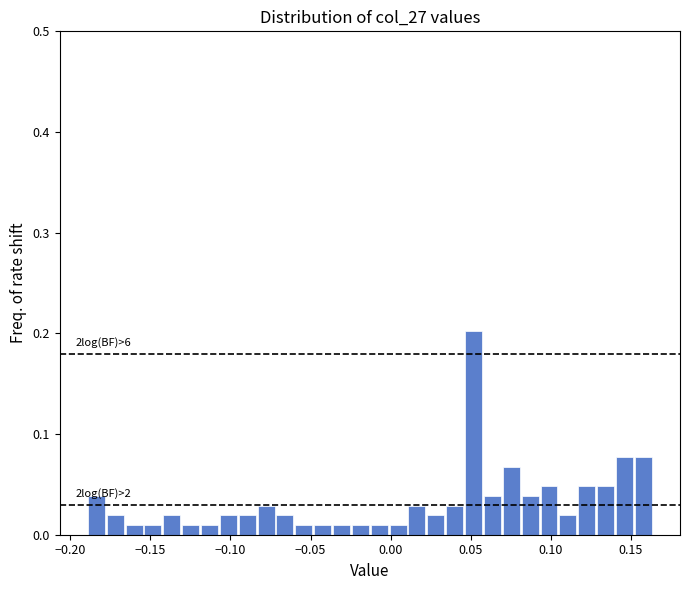

Read against the x-axis, roughly where is the centre of the tallest bar?

0.050